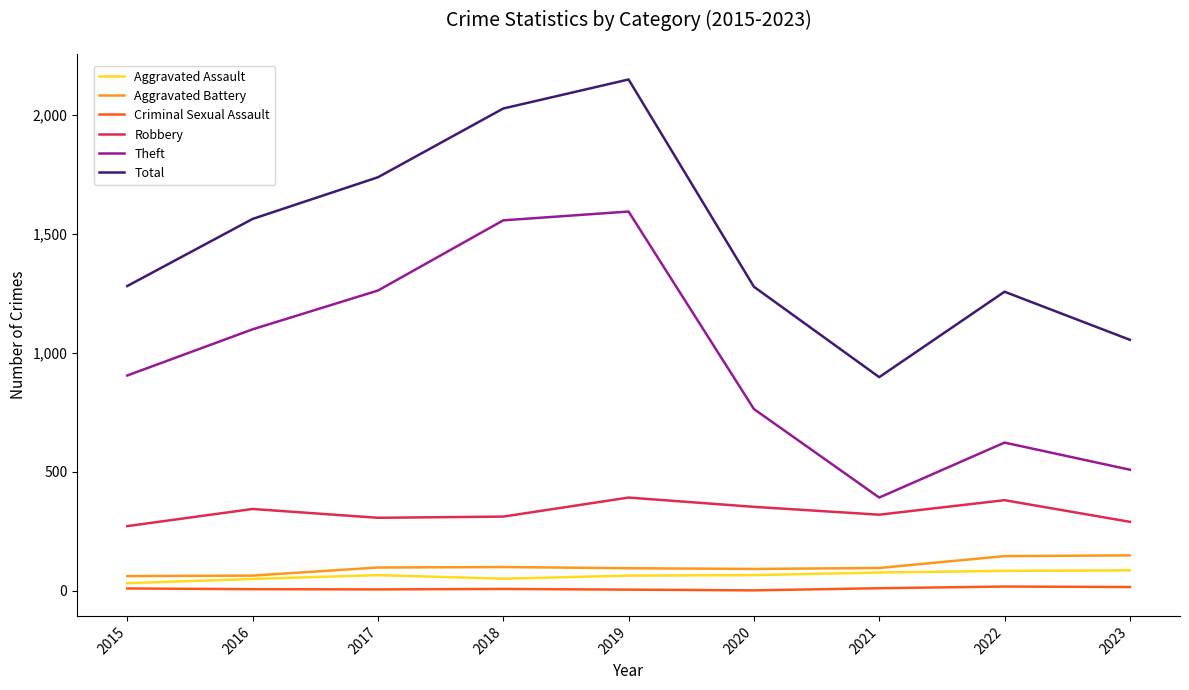

Which category has the highest value across all series?

2019